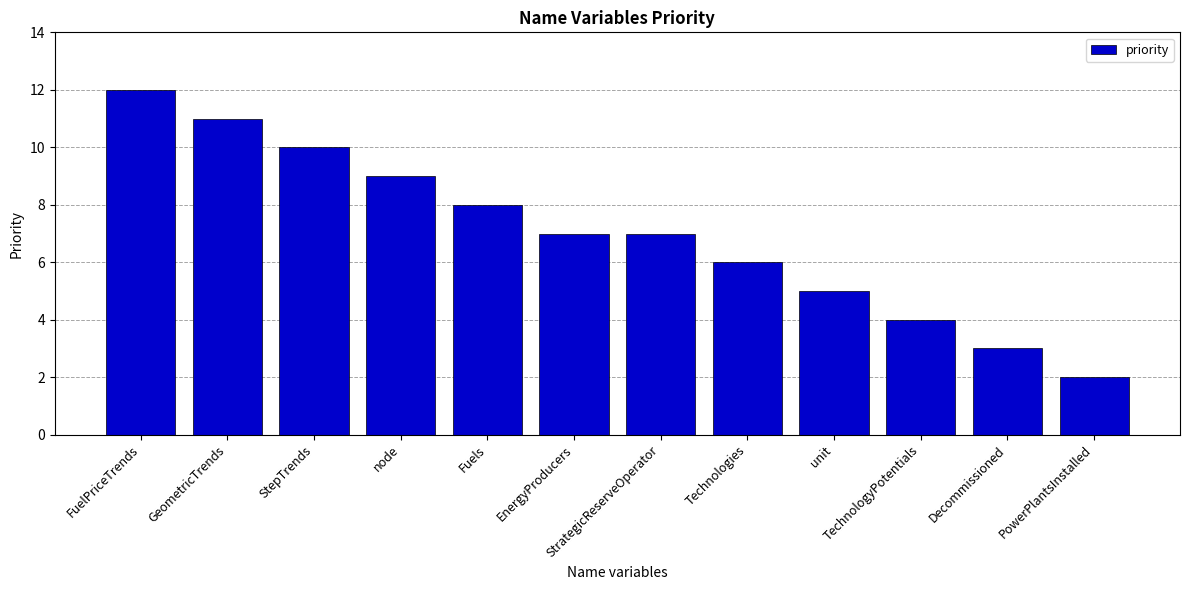

Count the values in the range 5 to 10.

7